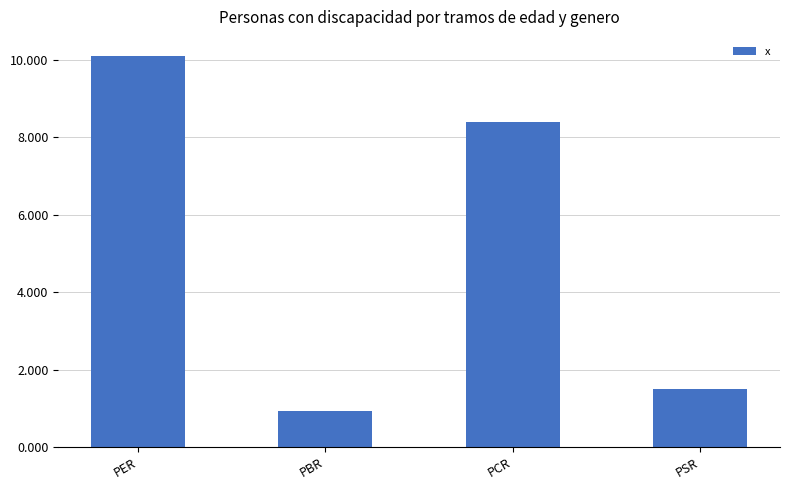

Where does the data first go above 8?

PER